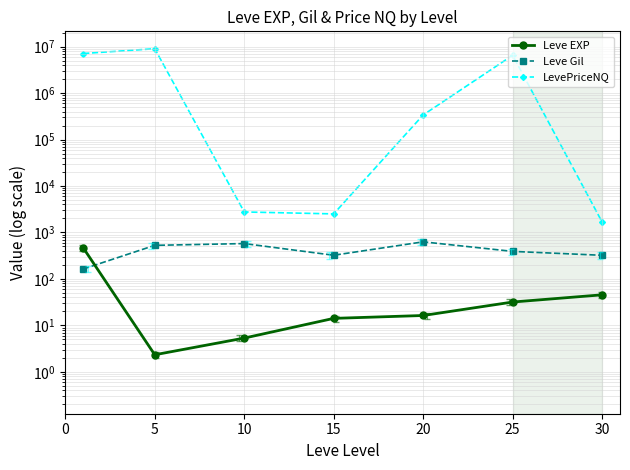

True or false: Leve EXP and Leve Gil intersect in this chart.

True